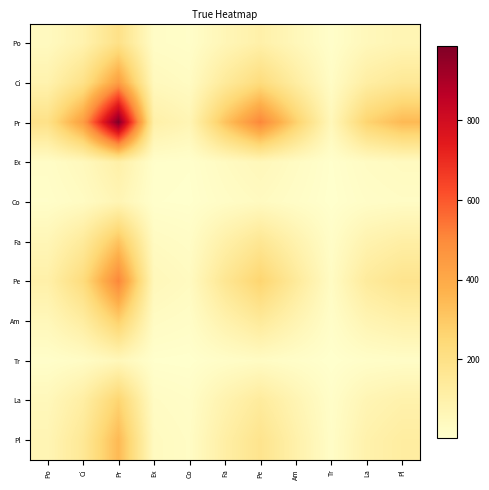

The Am series shows 19.7 at Co. True or false?

True